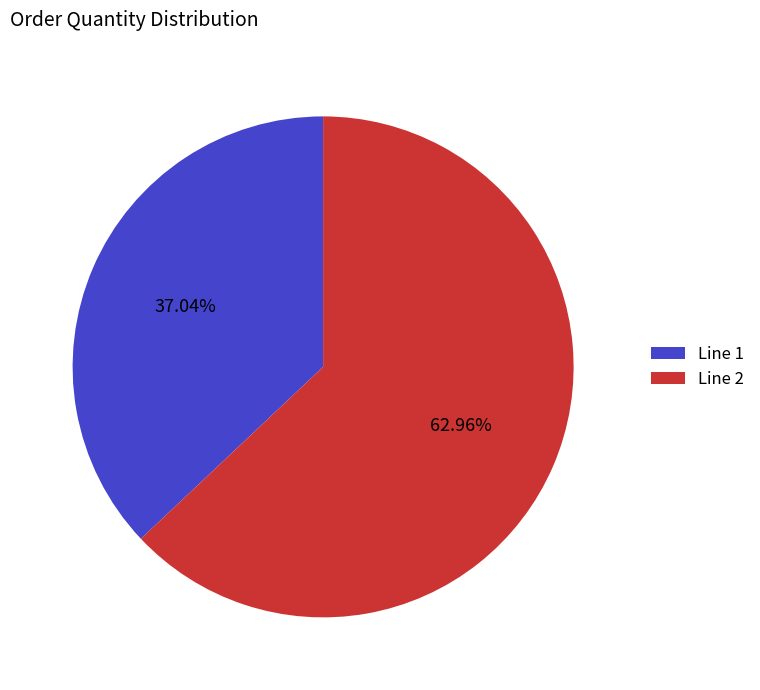

Between Line 2 and Line 1, which is larger?

Line 2